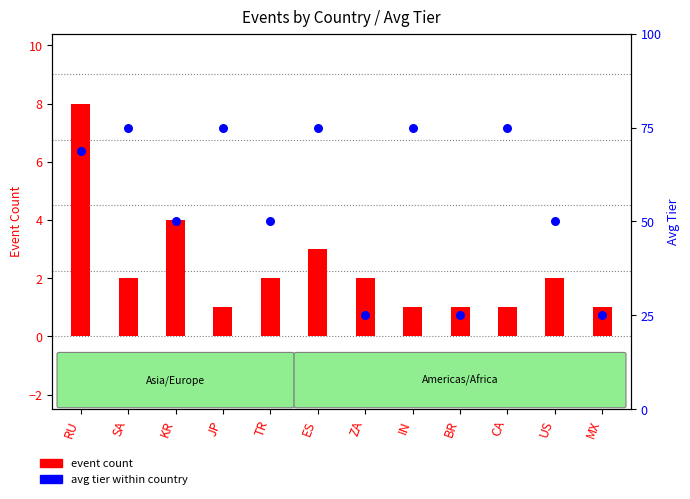

At which category is the sum across all series the highest?

RU